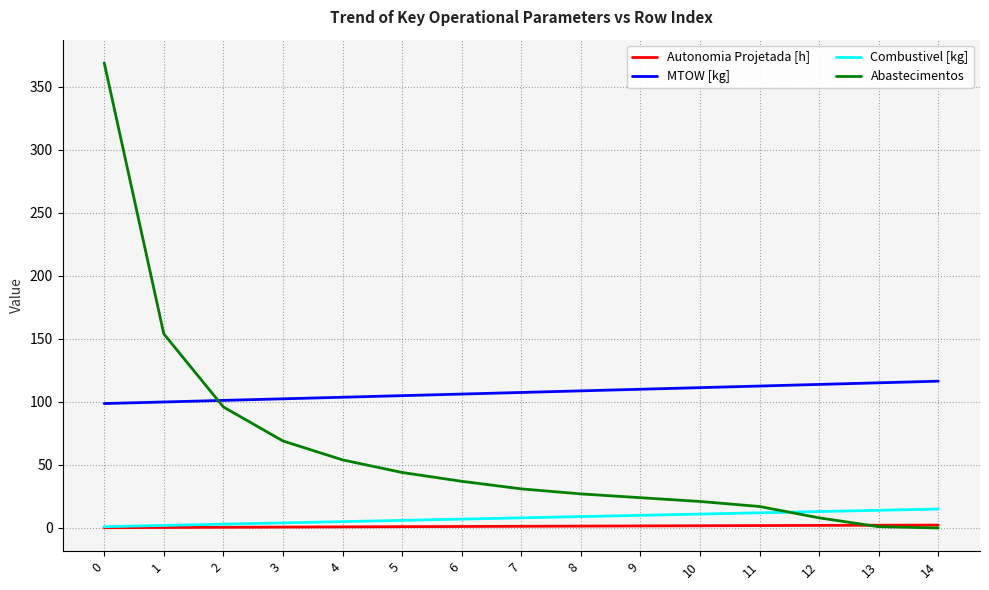

Which series has the largest total across all categories?

MTOW [kg]